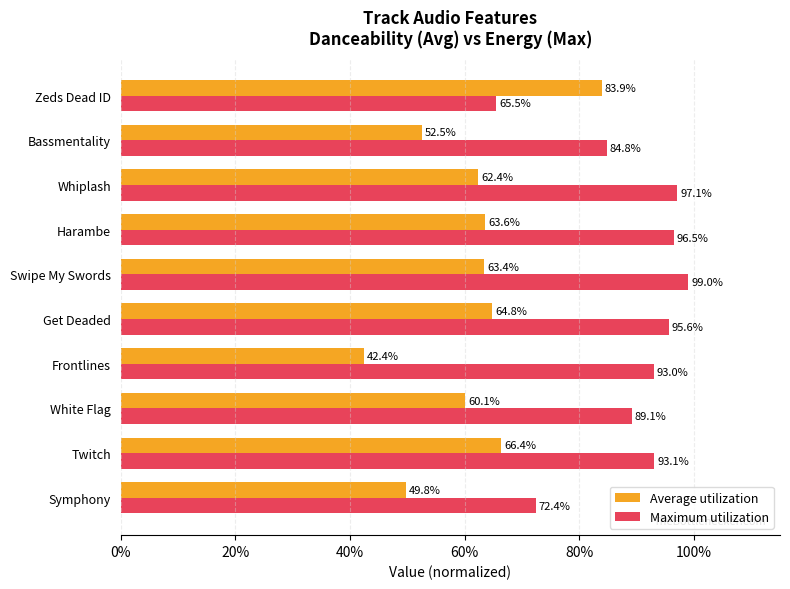

What are all the series names shown in the legend?

Average utilization, Maximum utilization